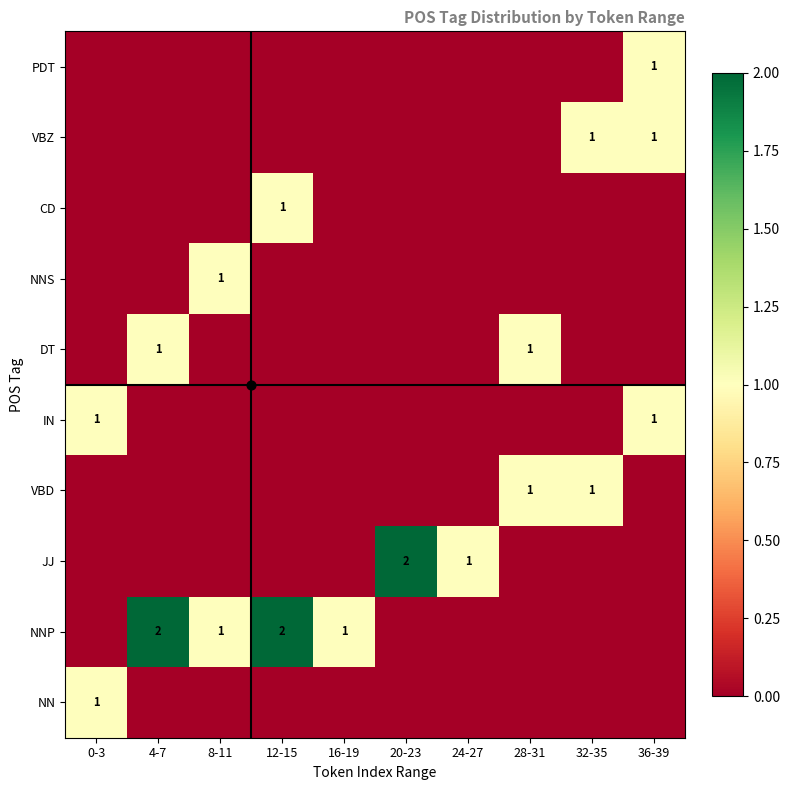

How many data points in VBD are above 0?

2